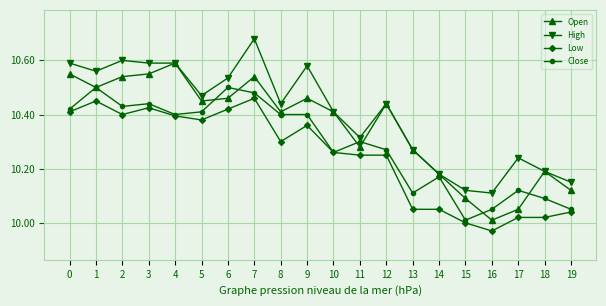

The value of Low at 10 is 13.8. True or false?

False